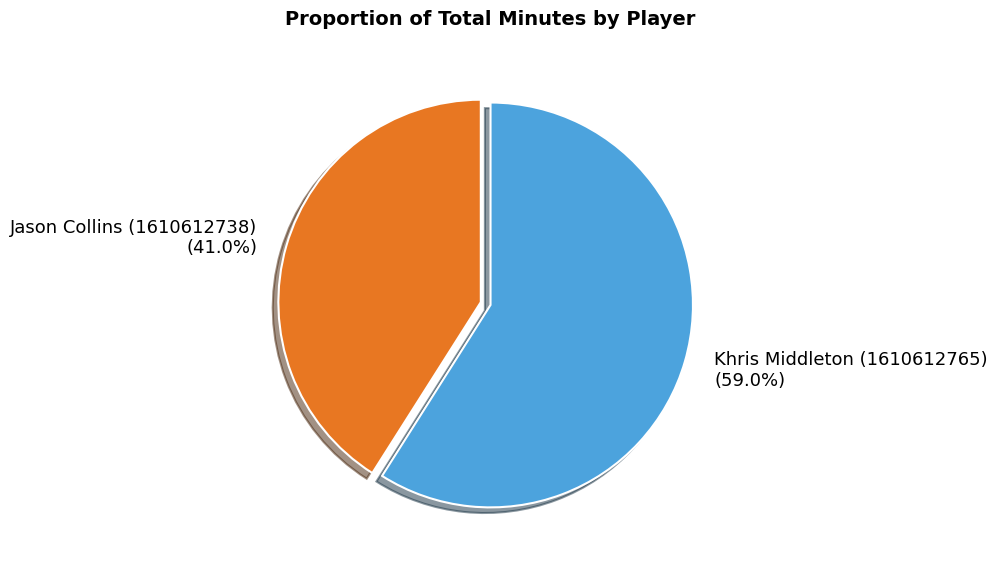

What percentage is the Jason Collins (1610612738) slice, to the nearest percent?

41%